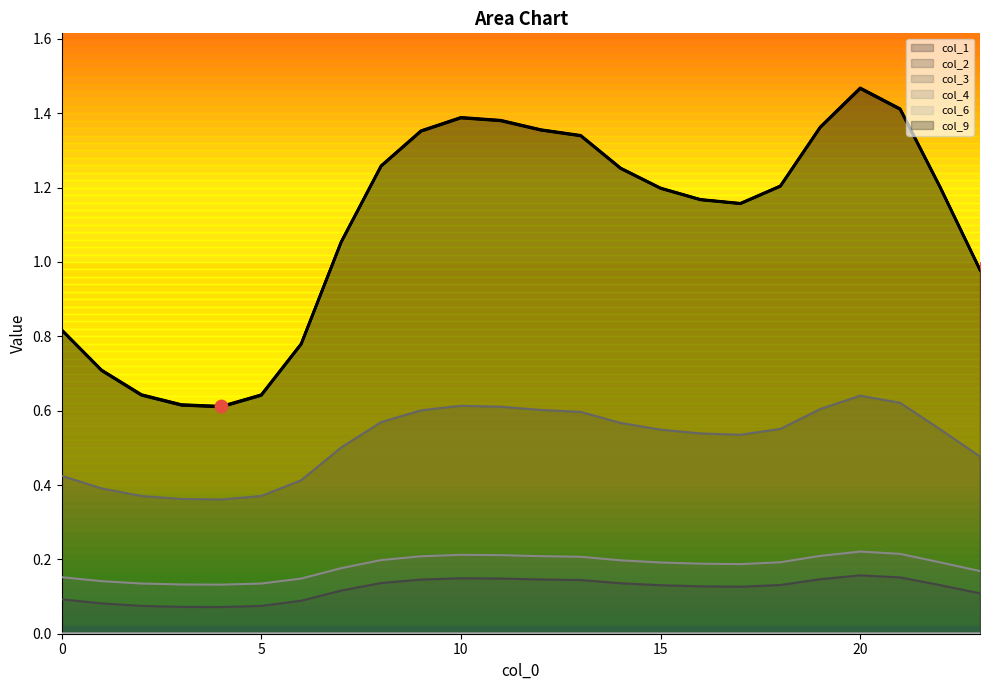

Is the value of 1 at 13 greater than the value of 5 at 8?

Yes